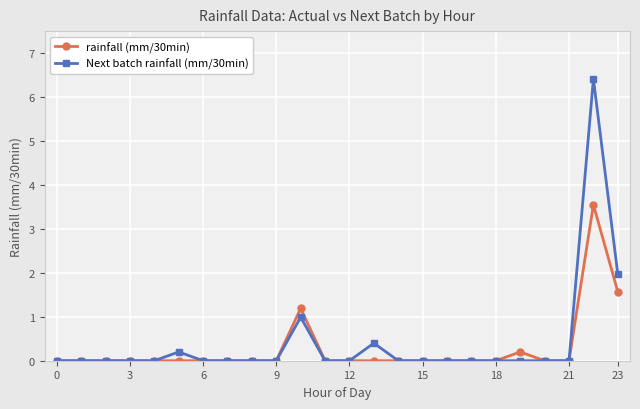

What is the greatest value displayed?

6.4